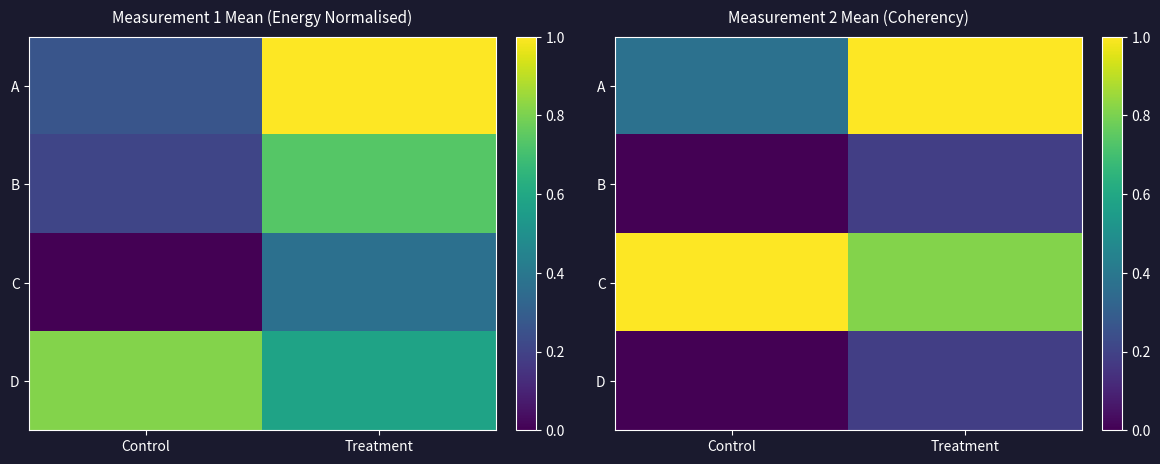

At which category is the sum across all series the highest?

Treatment